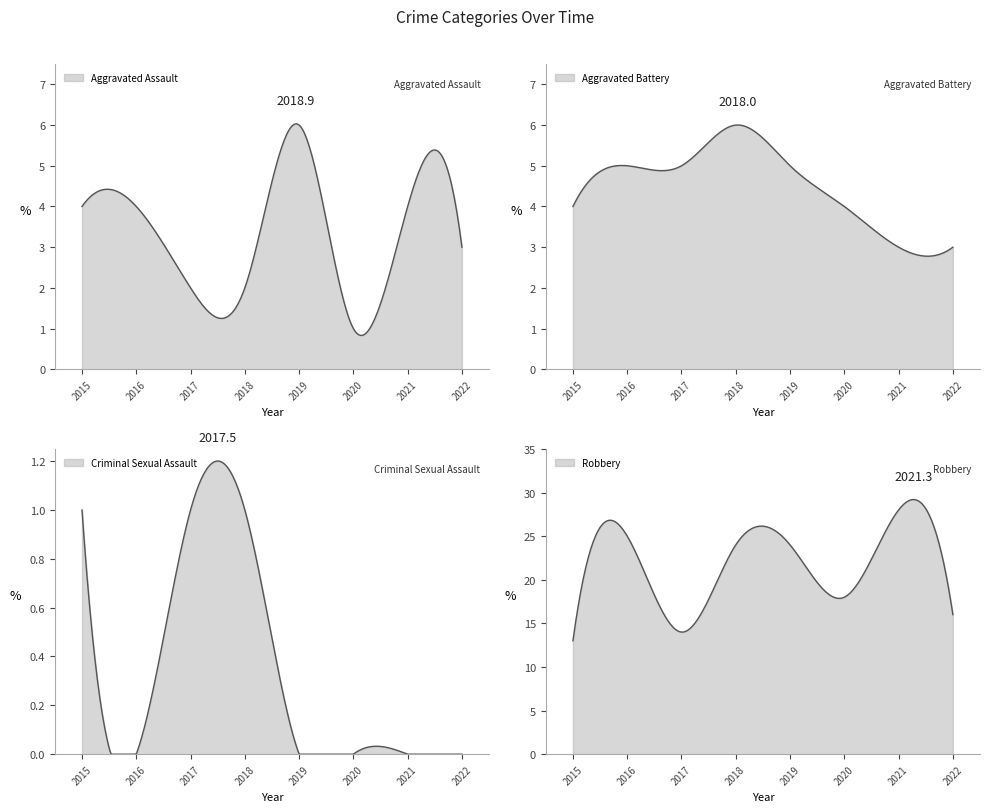

Reading right to left, what are all the values shown in this chart?

Aggravated Assault: 2022=3	2021=4	2020=1	2019=6	2018=2	2017=2	2016=4	2015=4
Aggravated Battery: 2022=3	2021=3	2020=4	2019=5	2018=6	2017=5	2016=5	2015=4
Criminal Sexual Assault: 2022=0	2021=0	2020=0	2019=0	2018=1	2017=1	2016=0	2015=1
Robbery: 2022=16	2021=28	2020=18	2019=24	2018=24	2017=14	2016=25	2015=13
Total: 2022=22	2021=35	2020=23	2019=35	2018=33	2017=22	2016=34	2015=22